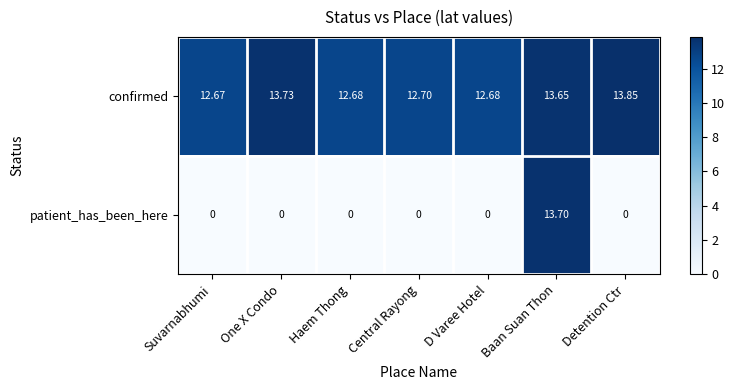

Which series has the largest total across all categories?

confirmed